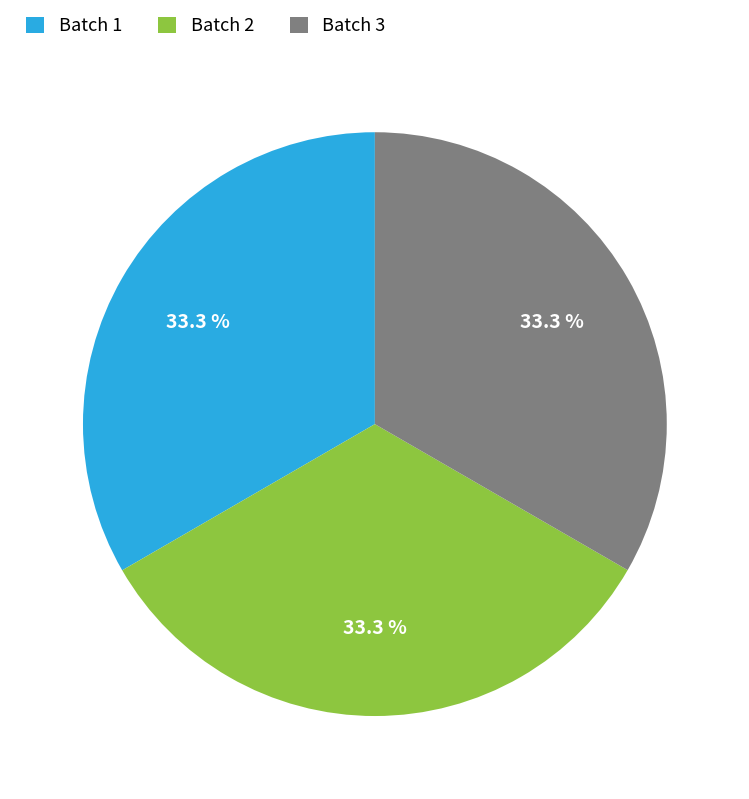

Is Batch 2 the majority of the pie?

No